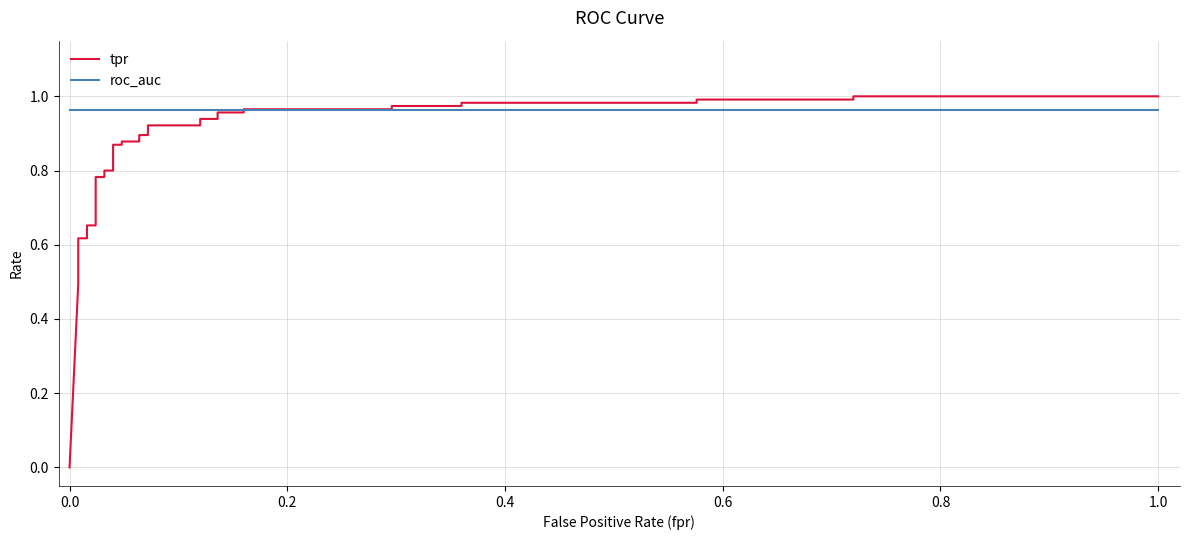

What is the sum of all tpr values?

26.9